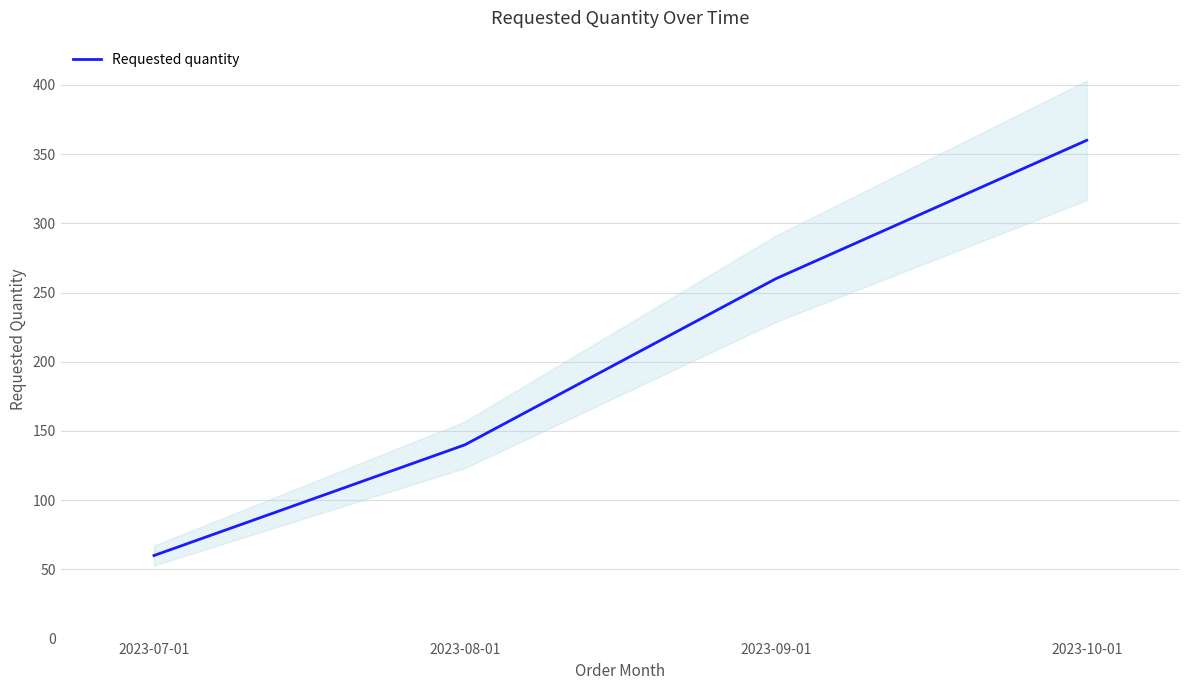

What is the label of the 3rd point from the right?

2023-08-01